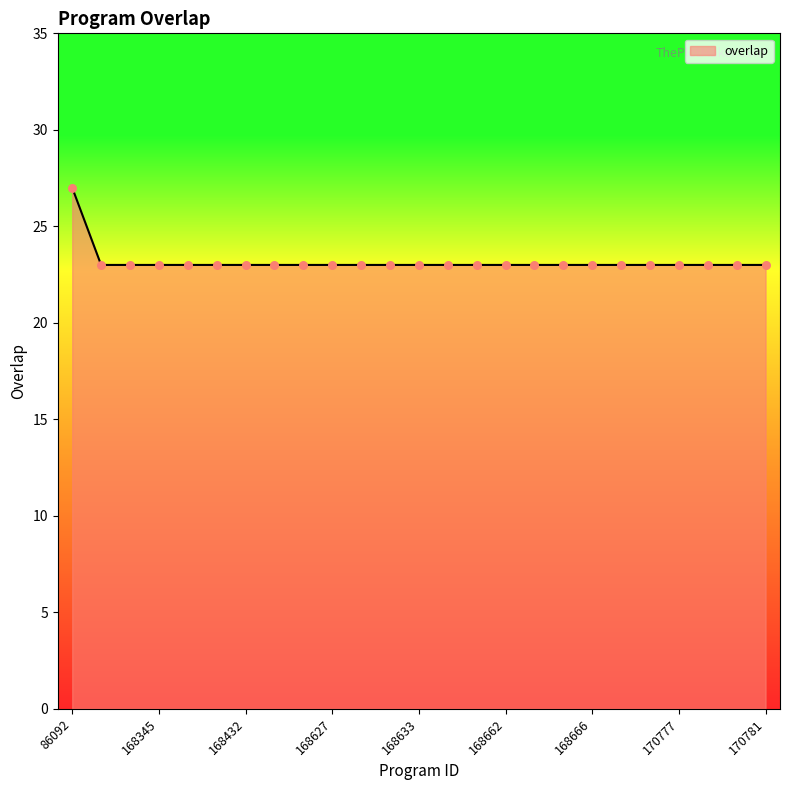

What is the difference between the maximum and minimum values?

4